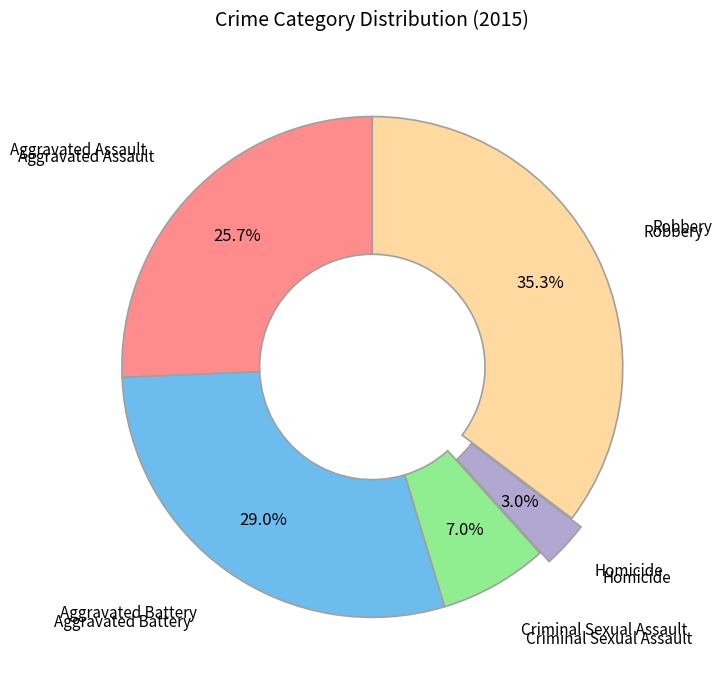

Is there a majority slice in this chart?

No